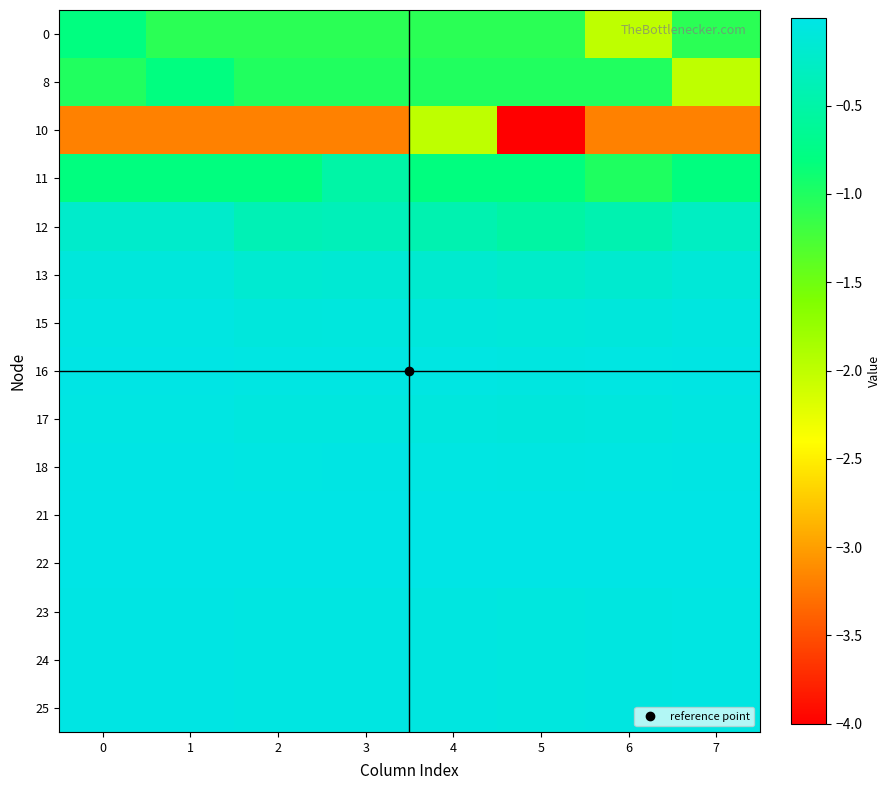

Which series has the largest range (max minus min)?

10